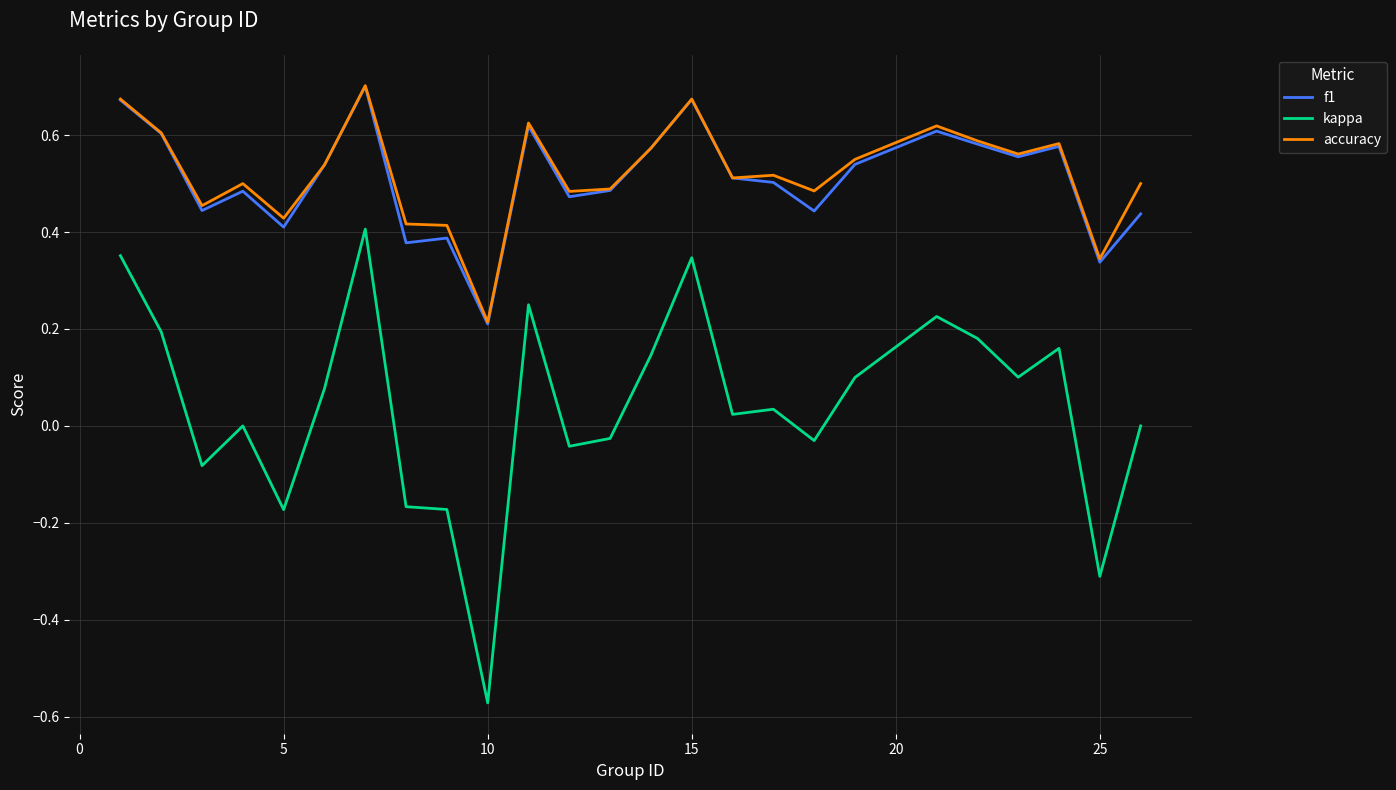

True or false: accuracy and kappa intersect in this chart.

False